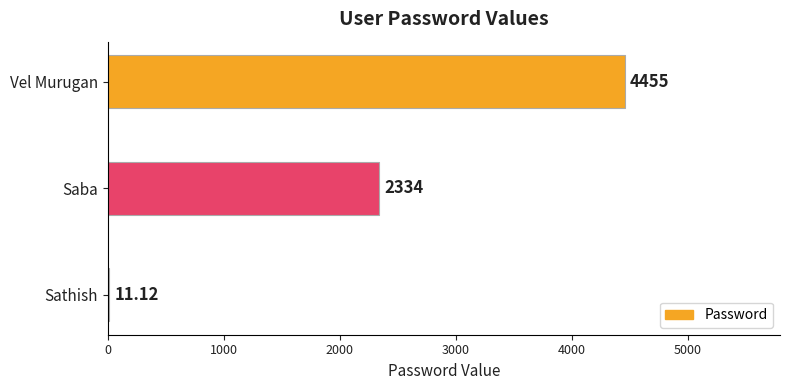

At which label is the value closest to 2233?

Saba